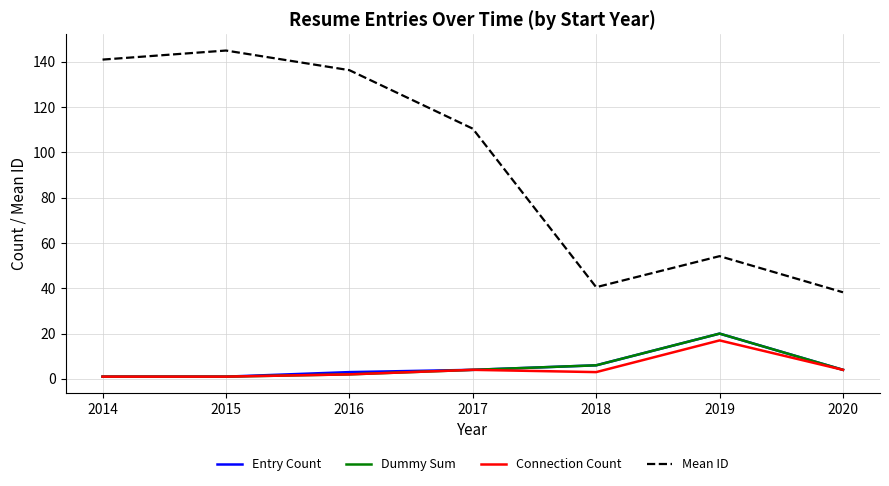

Where is the first local minimum for Mean ID?

2018